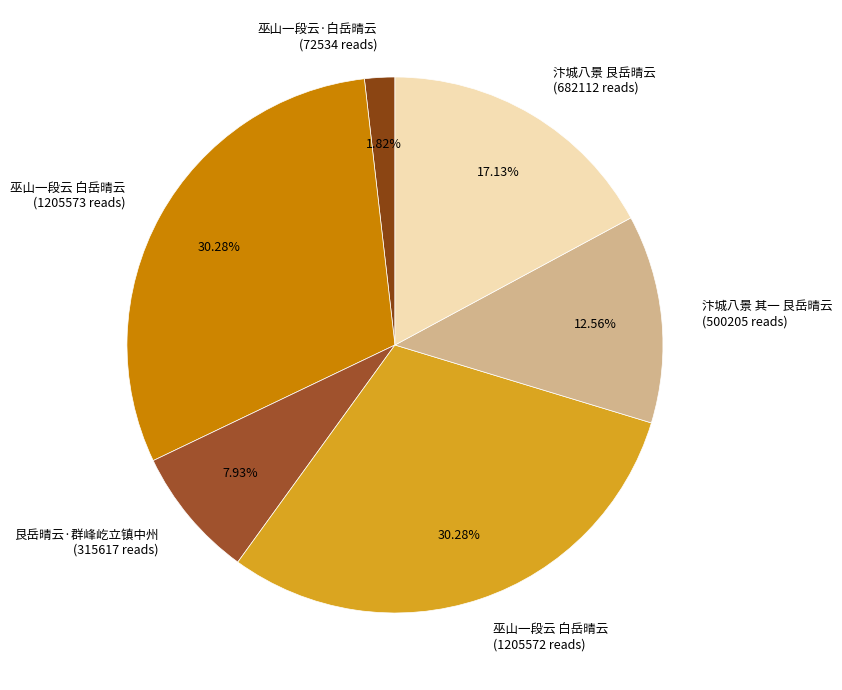

How many segments does this pie chart have?

6